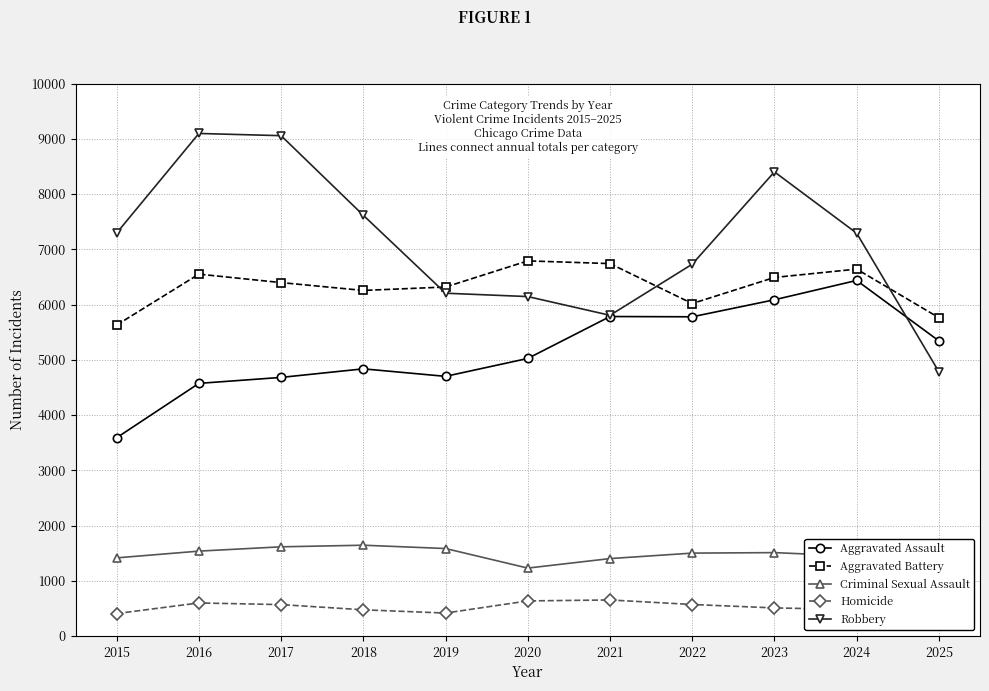

True or false: Criminal Sexual Assault has more than 2 interior local peaks.

False